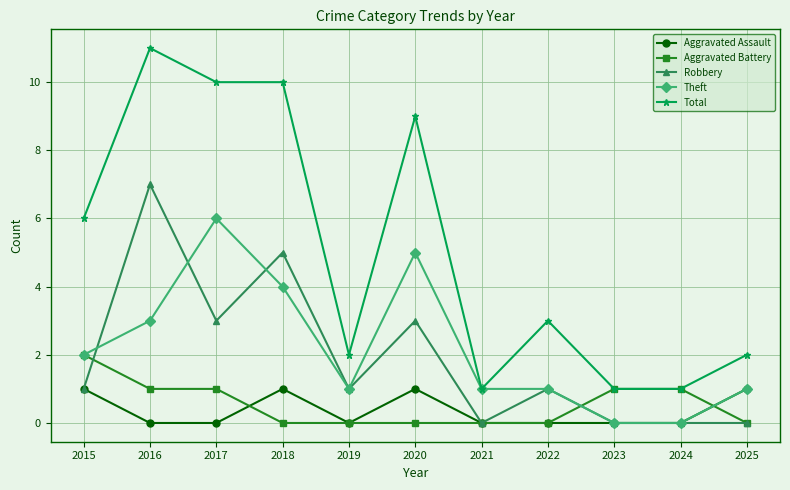

Is the value of Total at 2019 greater than the value of Robbery at 2017?

No